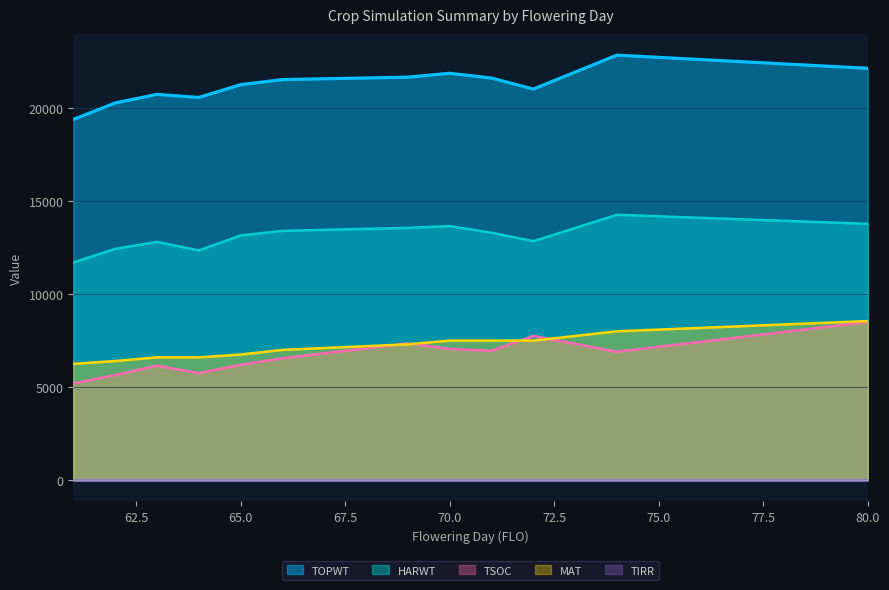

True or false: MAT has more than 1 points higher than both neighbors.

False